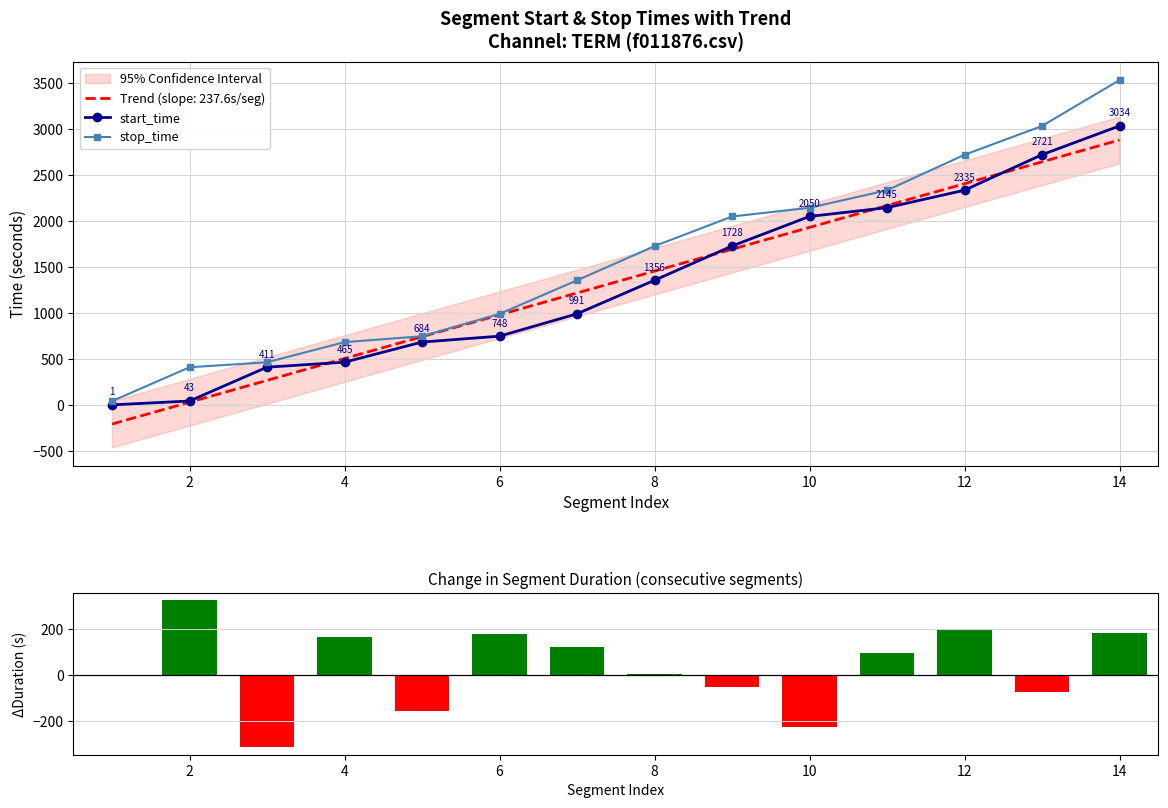

True or false: stop_time has a value of 2049 at 1728.

True